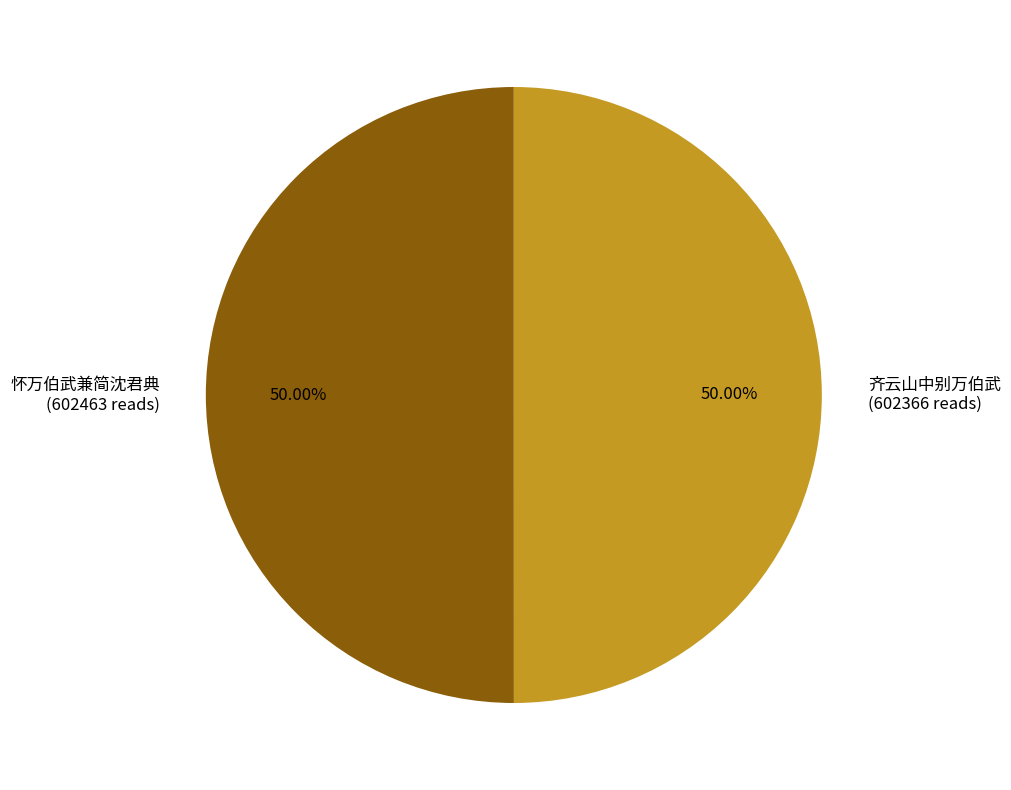

Approximately how many times larger is the value at 齐云山中别万伯武 (602366 reads) compared to 怀万伯武兼简沈君典 (602463 reads)?

1.0